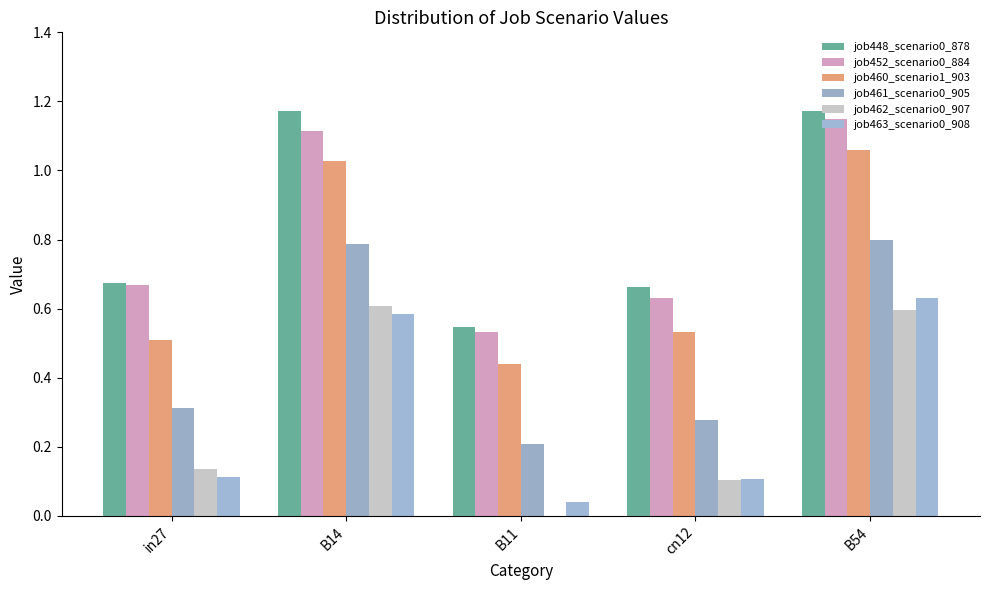

List the series in order of their peak value, highest first.

job448_scenario0_878, job452_scenario0_884, job460_scenario1_903, job461_scenario0_905, job463_scenario0_908, job462_scenario0_907